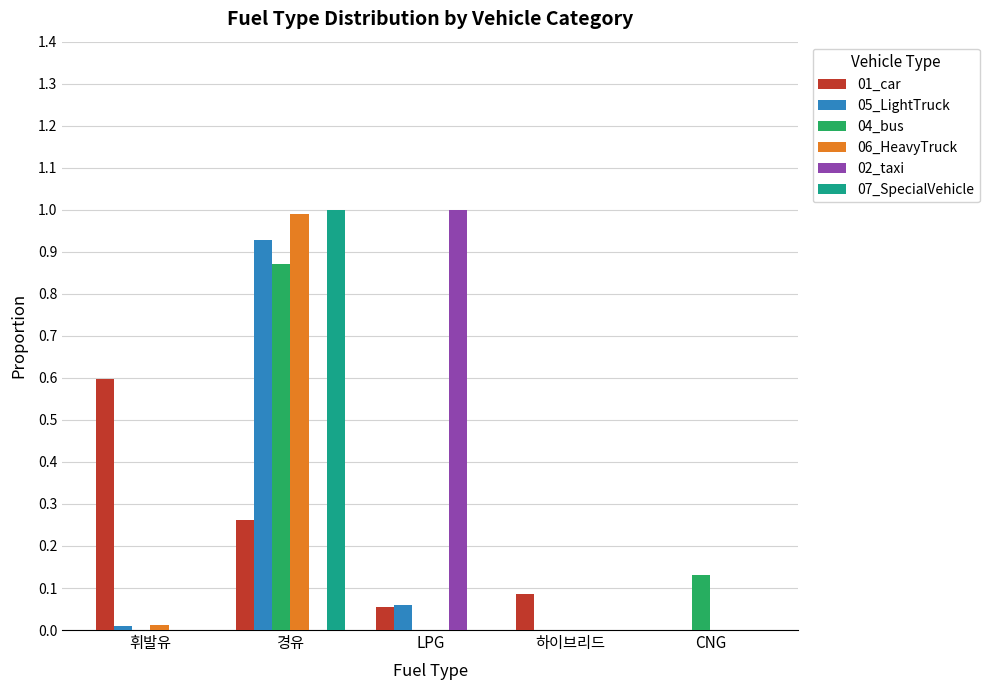

What is the sum of all 01_car values?

1.0